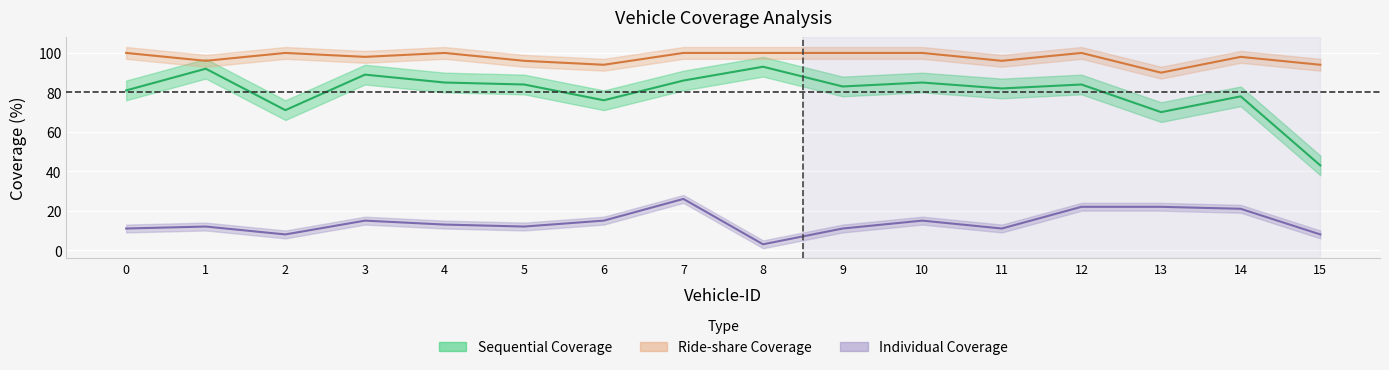

At which category does Sequential Coverage reach its first local valley?

2